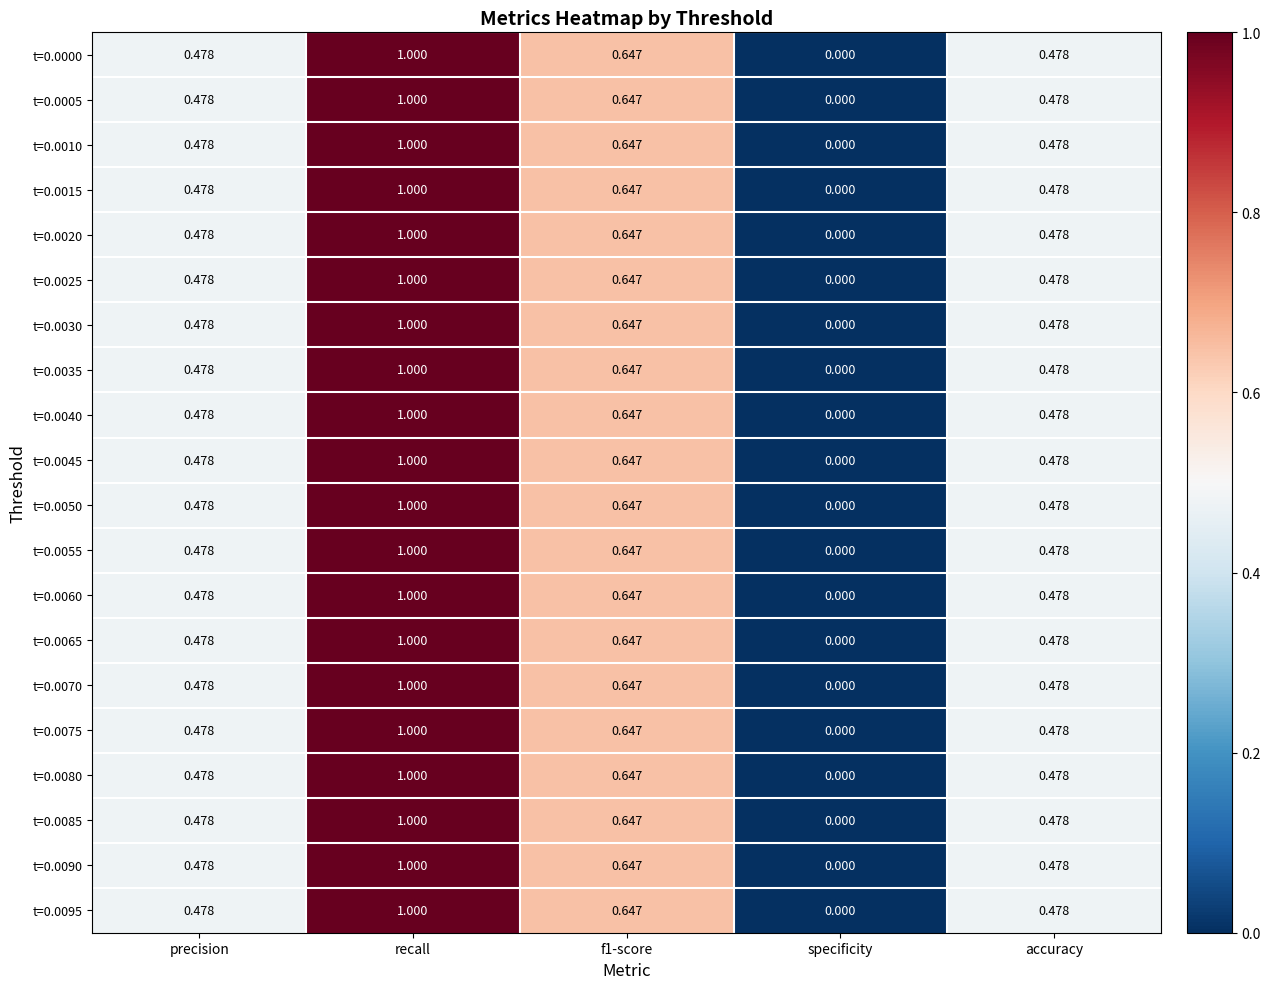

At which category is the sum across all series the highest?

recall